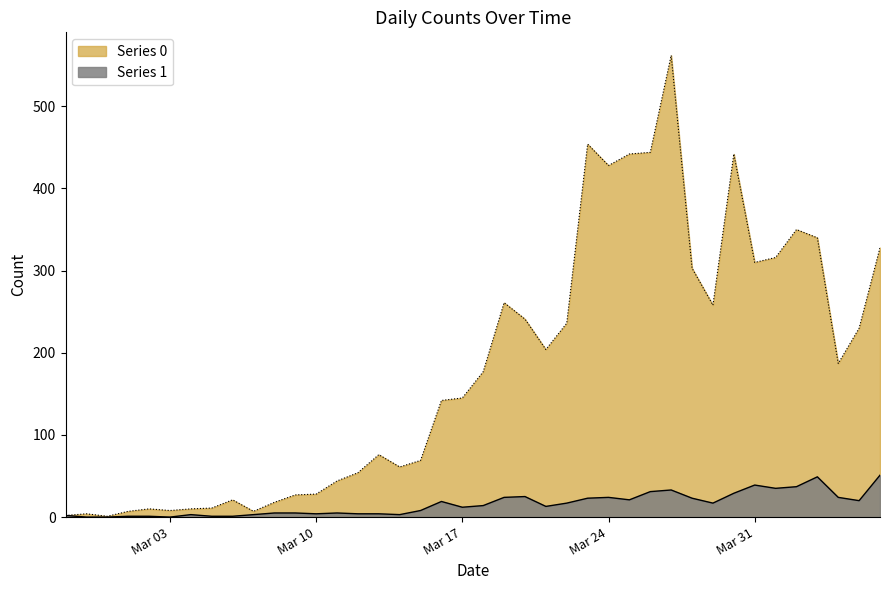

True or false: Series 0 has a value of 148 at 2020-04-03.

False